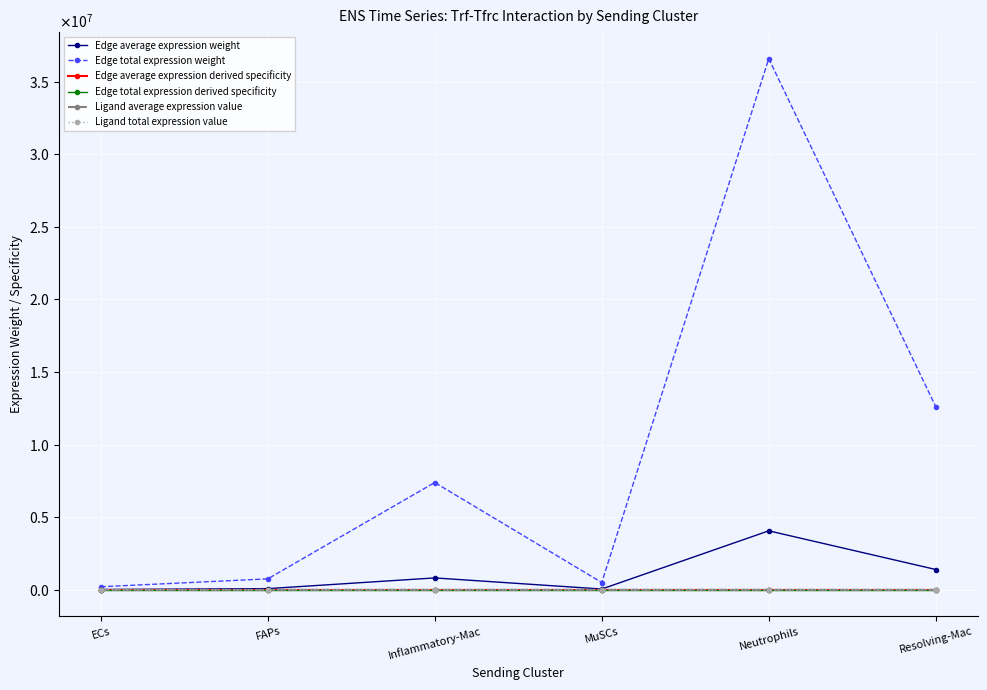

What is the lowest value of the Ligand total expression value series?

54.5